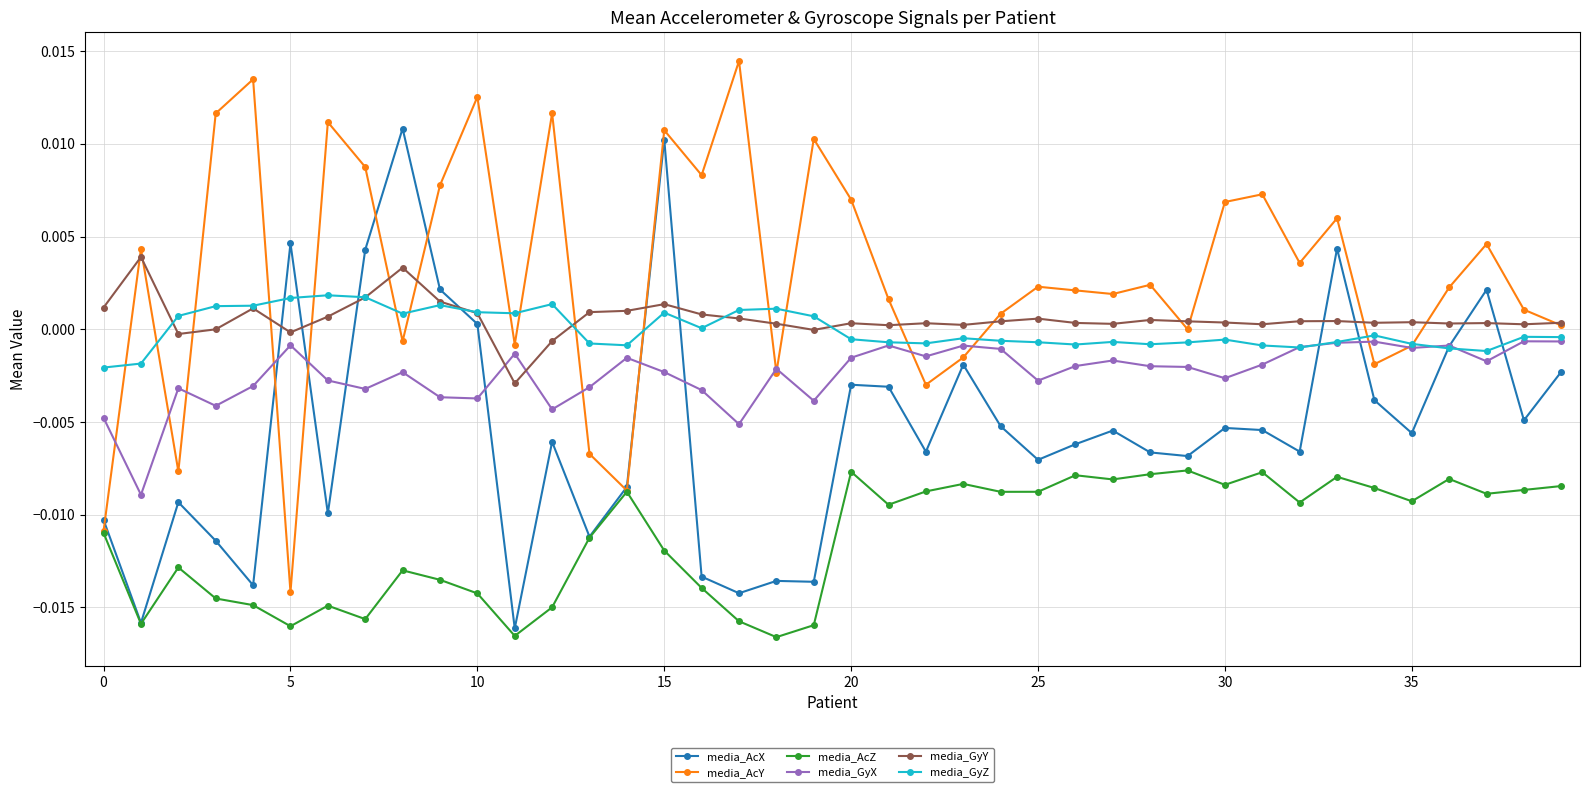

Which series has the largest total across all categories?

media_AcY